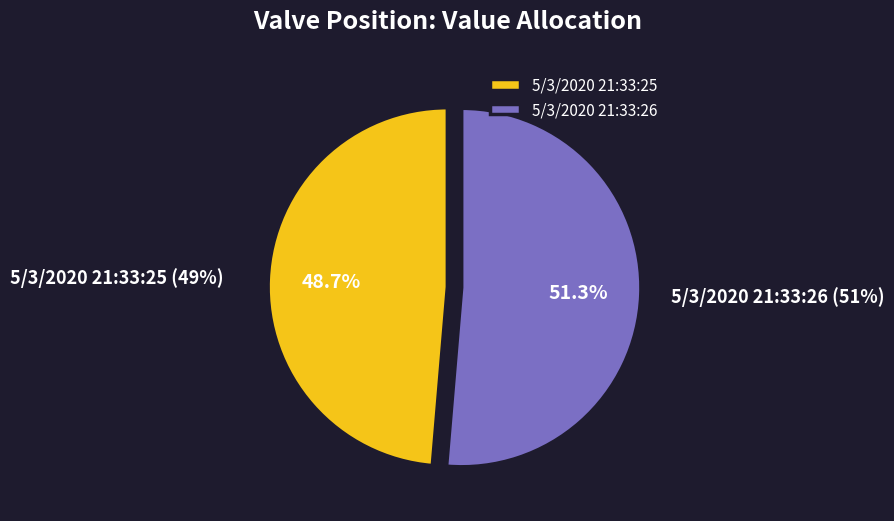

What is the smallest slice in the pie chart?

5/3/2020 21:33:25